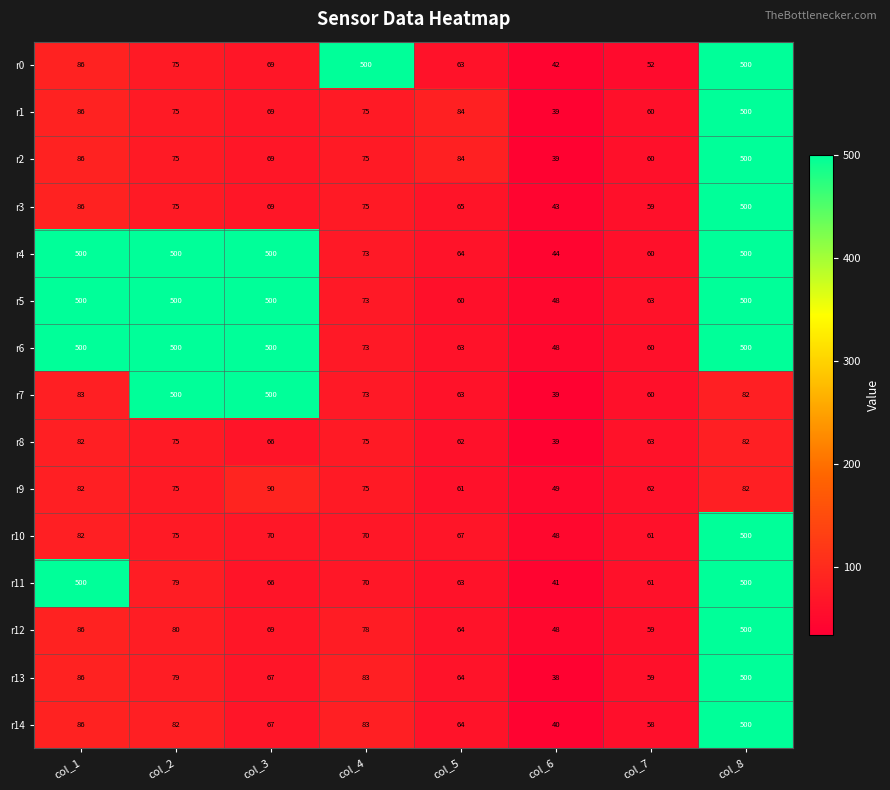

At which category is the sum across all series the highest?

col_8